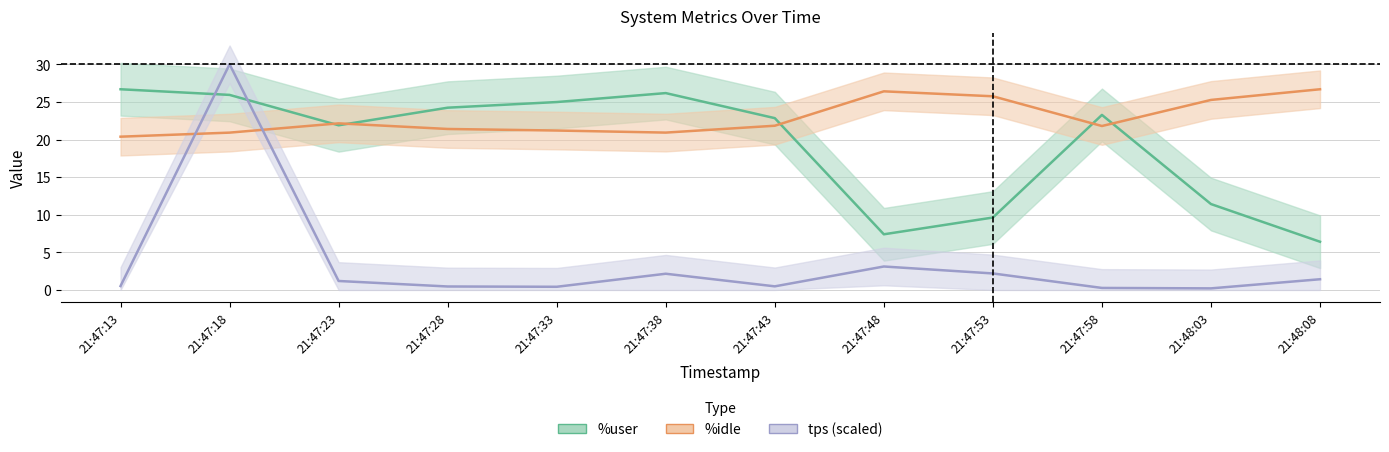

What is the label of the 3rd point from the left?

21:47:23